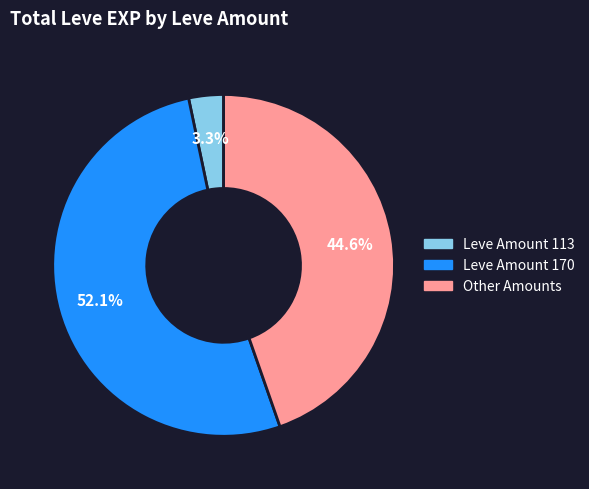

How many slices are in this pie chart?

3